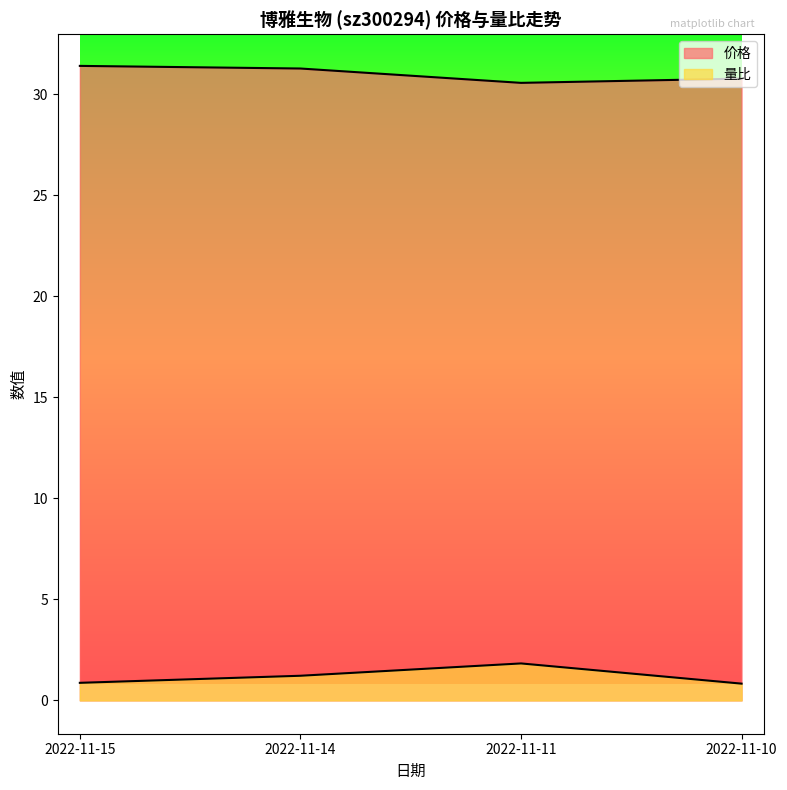

Which label corresponds to the smallest value in the chart?

2022-11-10